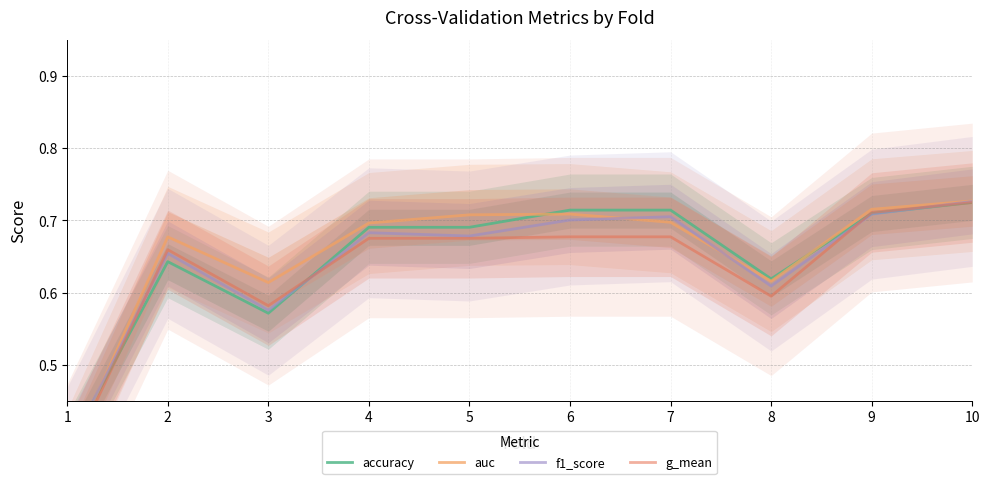

The value of g_mean at 3 is 0.6. True or false?

True